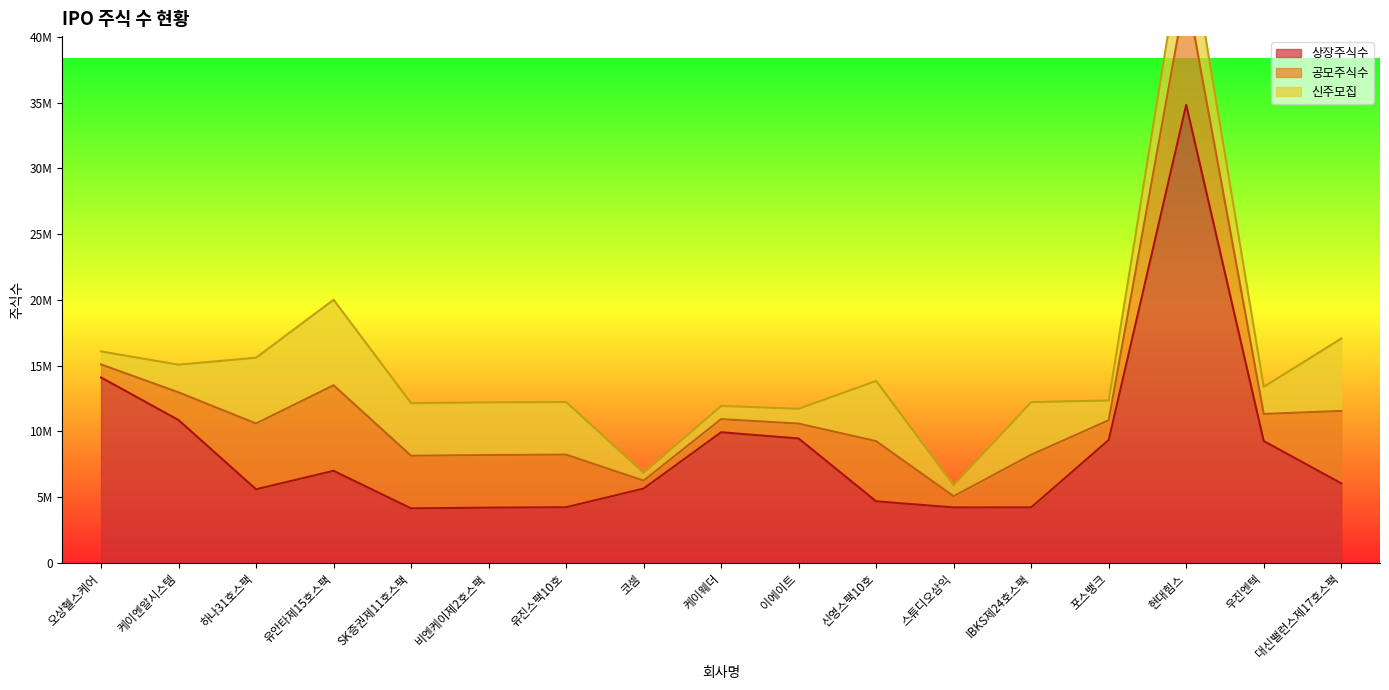

What is the difference between the maximum and minimum values in the 신주모집 series?

5900000